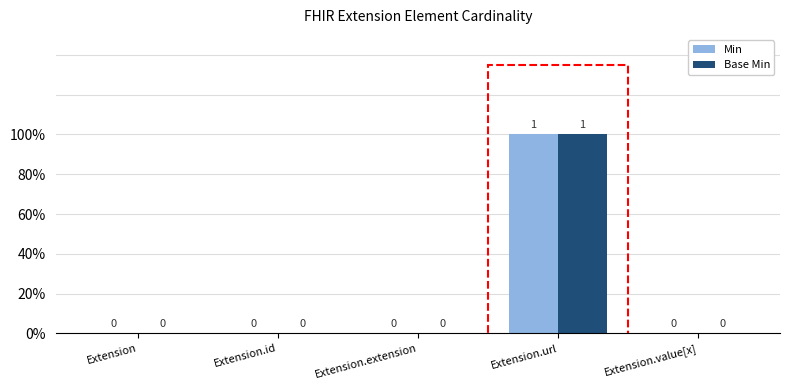

Where is Min nearest to the value 0?

Extension